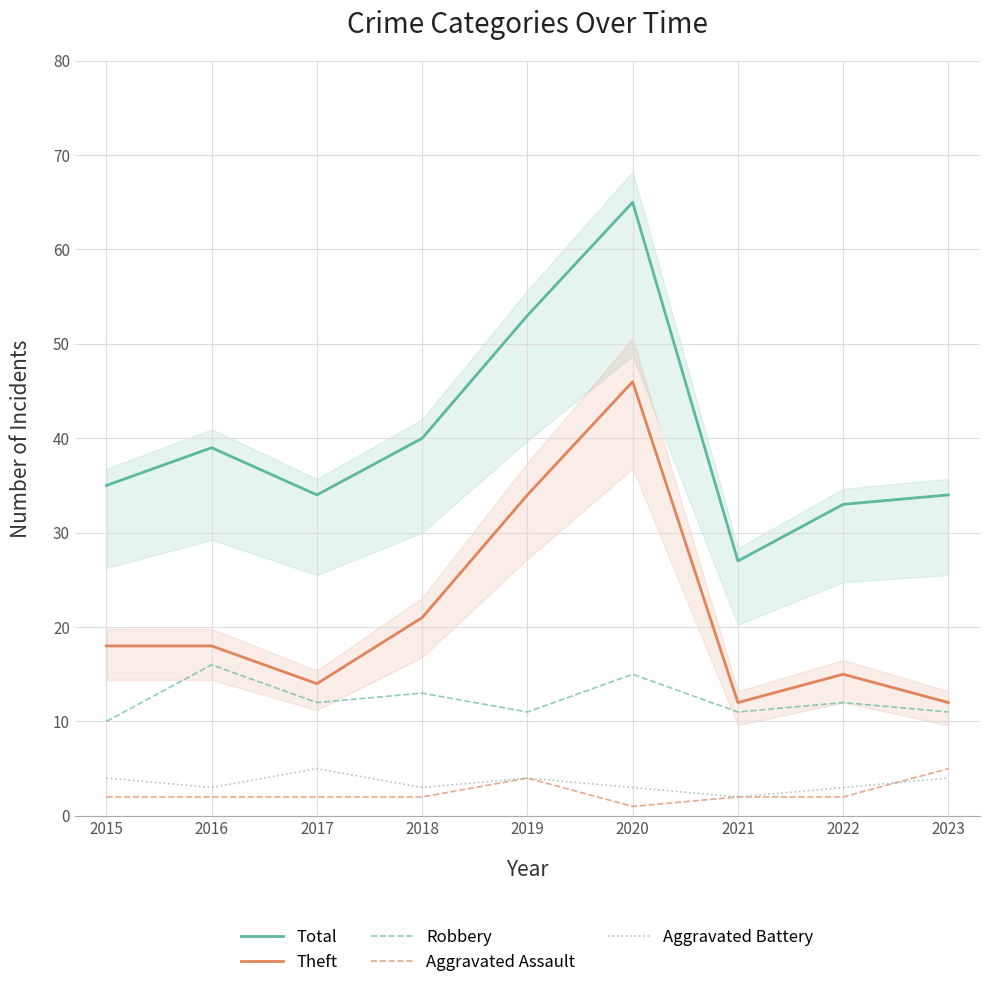

At which category is the sum across all series the highest?

2020